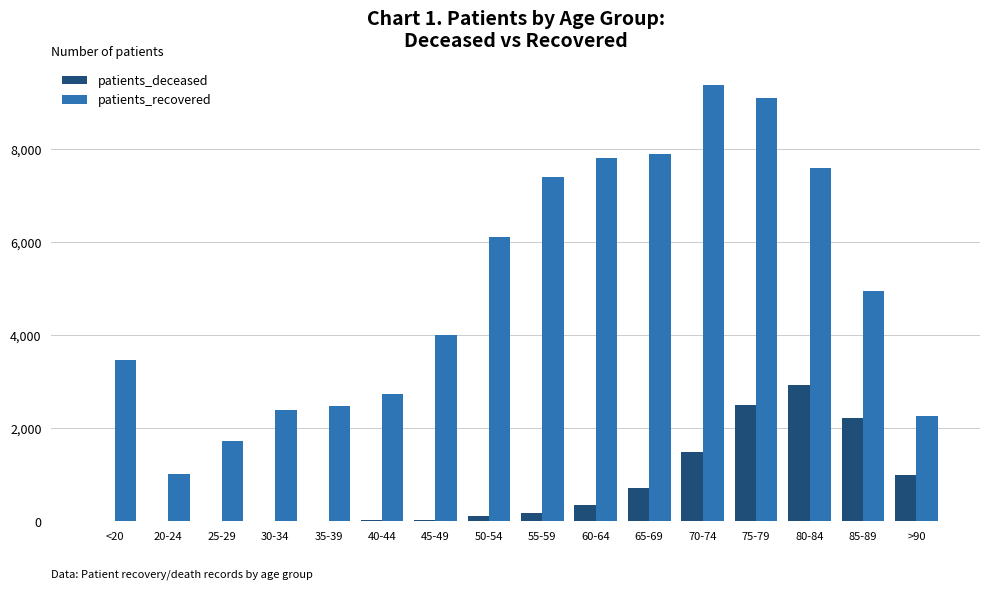

Between 30-34 and 80-84, which series saw the biggest shift?

patients_recovered